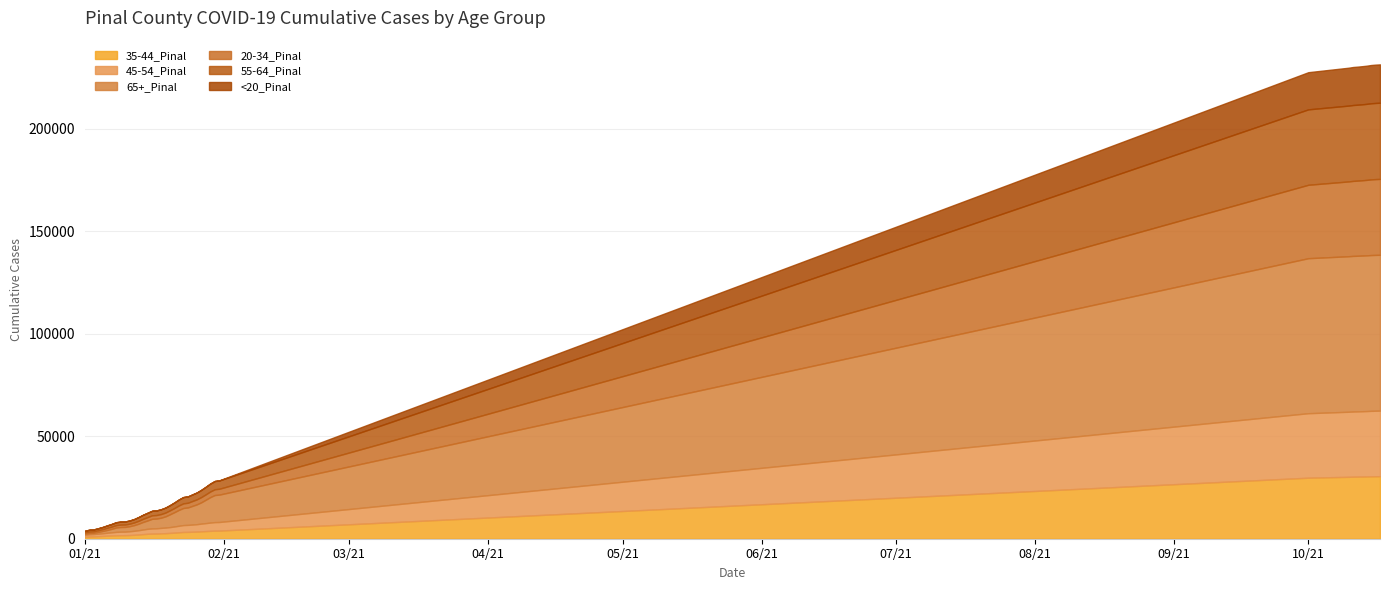

What are all the series names shown in the legend?

35-44_Pinal, 45-54_Pinal, 65+_Pinal, 20-34_Pinal, 55-64_Pinal, <20_Pinal